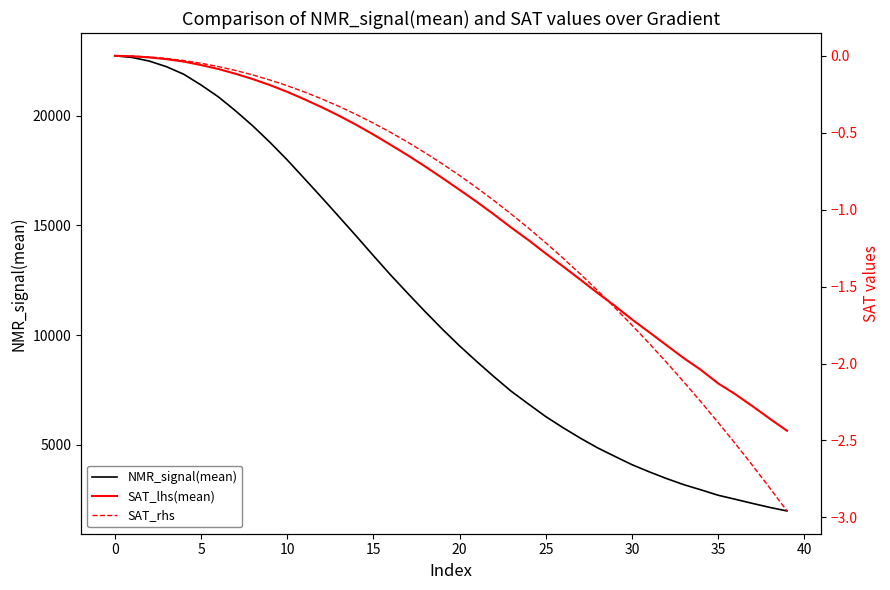

What is the maximum value shown in the chart?

22727.9